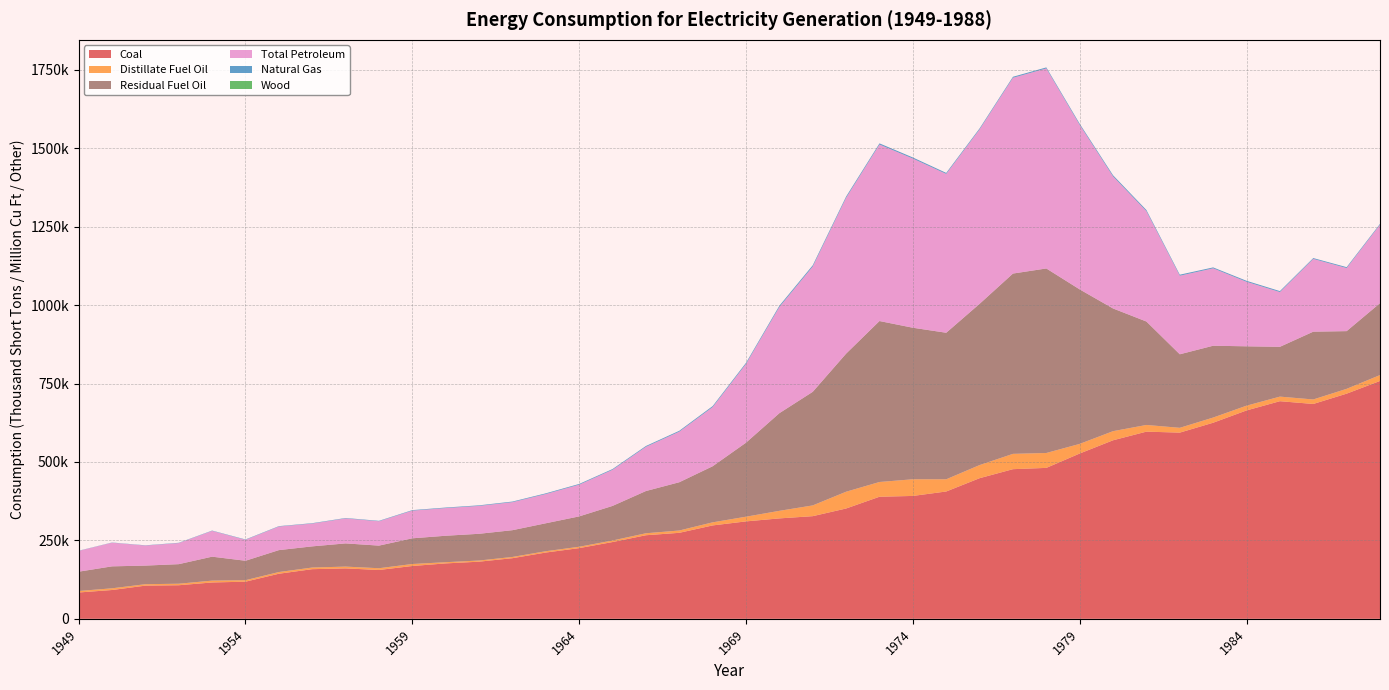

Reading right to left, extract all data points from this chart.

Coal: 758371.6	717894.2	685055.8	693840.8	664399.1	625211.3	593665.6	596796.8	569273.7	527051.2	481234.8	477126.0	448371.0	405962.4	391810.8	389211.6	351767.8	327300.6	320181.7	310640.9	297779.1	274184.5	266476.8	244788.1	225425.5	211332.5	193315.9	182185.1	176685.4	168423.2	155724.2	160769.2	158279.0	143759.2	118384.7	115897.2	107071.2	105768.0	91870.8	83963.4
Distillate Fuel Oil: 18769.0	15366.9	14325.9	14634.7	15190.2	16512.3	15336.7	21313.0	29051.5	30691.1	47520.3	48836.6	41843.5	38906.9	53127.7	47058.1	53464.5	34283.4	24123.2	14961.3	9830.1	7392.6	6310.5	4928.2	4310.2	4233.1	3909.8	3708.0	3823.8	6346.0	5584.0	5730.0	5228.0	5412.0	4799.0	5913.0	4833.0	4598.0	5423.0	4767.0
Residual Fuel Oil: 229326.7	184011.1	216156.5	158779.0	189288.5	228984.2	234434.1	329798.3	391162.7	492605.9	588318.7	574868.6	514076.7	467221.5	483145.8	513189.7	440294.2	362187.1	311380.6	236065.7	178811.7	153885.6	134638.3	110274.4	96830.7	89080.5	85384.2	85204.1	84371.2	81917.0	72083.0	73963.0	67483.0	69862.0	61946.0	76325.0	62385.0	59347.0	69998.0	61534.0
Total Petroleum: 250140.7	201115.9	232045.9	174570.5	205736.3	246803.8	250517.5	351805.6	421110.2	524636.5	637830.4	624192.8	556260.5	506479.2	539398.6	562781.4	496895.1	399496.4	338685.9	251026.9	188641.9	161278.2	140948.9	115202.6	101141.0	93313.6	89294.0	88912.2	88195.0	88263.0	77667.0	79693.0	72711.0	75274.0	66745.0	82238.0	67218.0	63945.0	75421.0	66301.0
Natural Gas: 2635.6	2844.1	2602.4	3044.1	3111.3	2910.8	3225.5	3640.2	3681.6	3490.5	3188.4	3191.2	3080.9	3157.7	3443.4	3660.2	3976.9	3976.0	3931.9	3487.6	3147.9	2746.4	2609.9	2321.1	2322.9	2144.5	1966.0	1825.1	1724.8	1628.5	1372.9	1336.1	1239.3	1153.3	1165.5	1034.3	910.1	763.9	628.9	550.1
Wood: 9.7	8.2	5.1	7.8	4.8	2.3	2.0	2.6	2.9	3.1	2.0	3.2	0.9	0.2	0.7	1.4	1.4	1.2	1.4	3.3	3.9	3.3	3.5	2.8	1.5	1.3	1.3	1.3	1.5	1.7	1.9	2.0	1.7	3.2	3.2	5.0	6.4	5.3	5.5	5.8